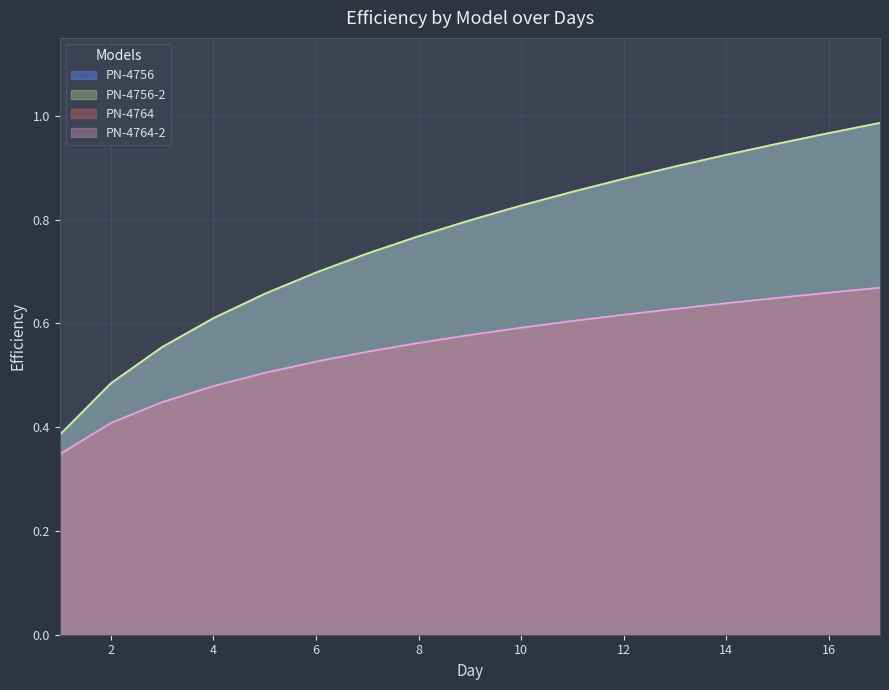

Between 9 and 8, which is larger?

9